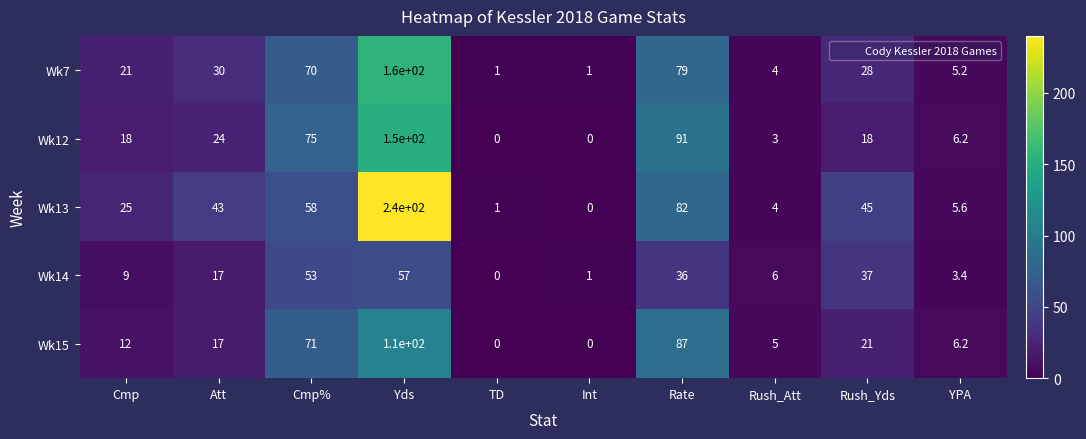

What is the difference between the second highest and minimum values in the Wk12 series?

91.0